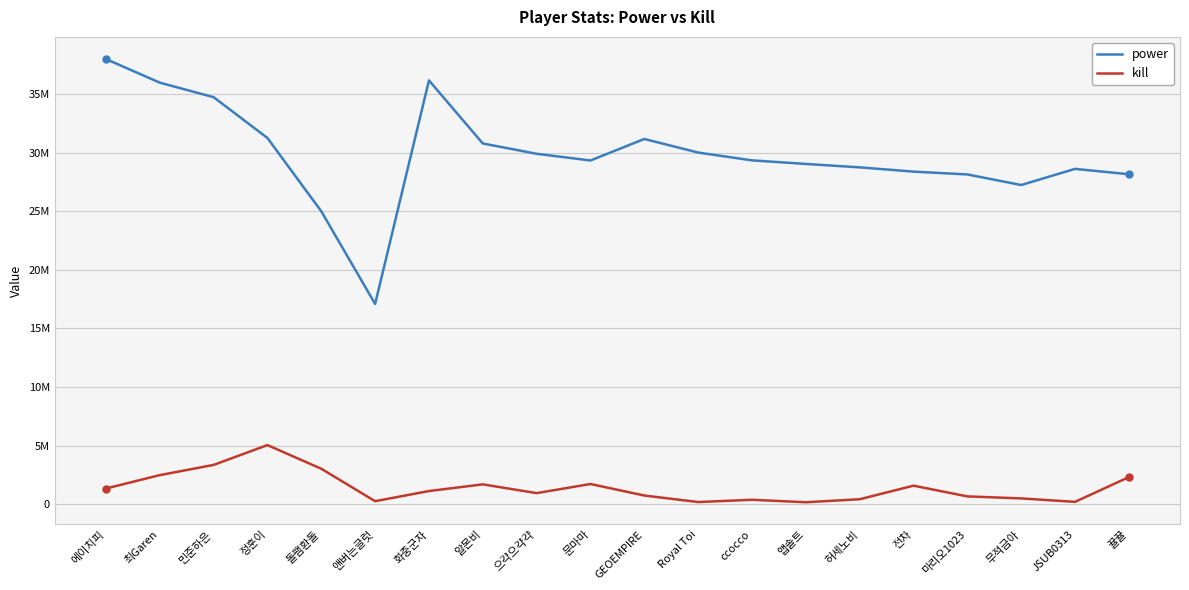

Is this an area chart (filled region under the line)?

No